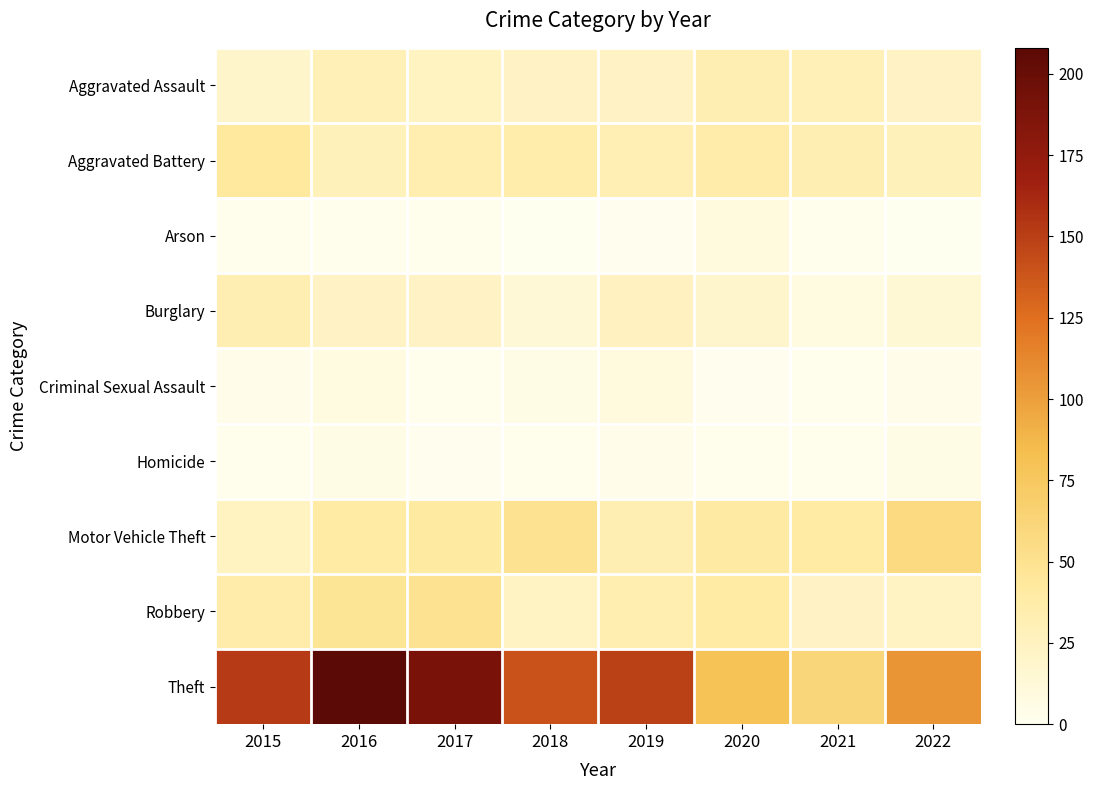

Count the number of categories in the chart.

8